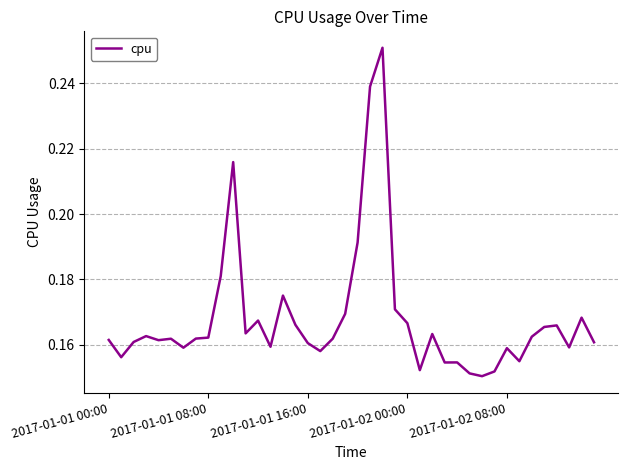

Rank the categories by value from highest to lowest.

22, 21, 10, 20, 9, 14, 23, 19, 38, 12, 24, 15, 36, 35, 11, 26, 2017-01-02 00:00, 34, 8, 7, 18, 5, 2017-01-01 00:00, 2017-01-02 08:00, 2017-01-01 16:00, 39, 16, 13, 37, 6, 32, 17, 2017-01-01 08:00, 33, 28, 27, 25, 31, 29, 30